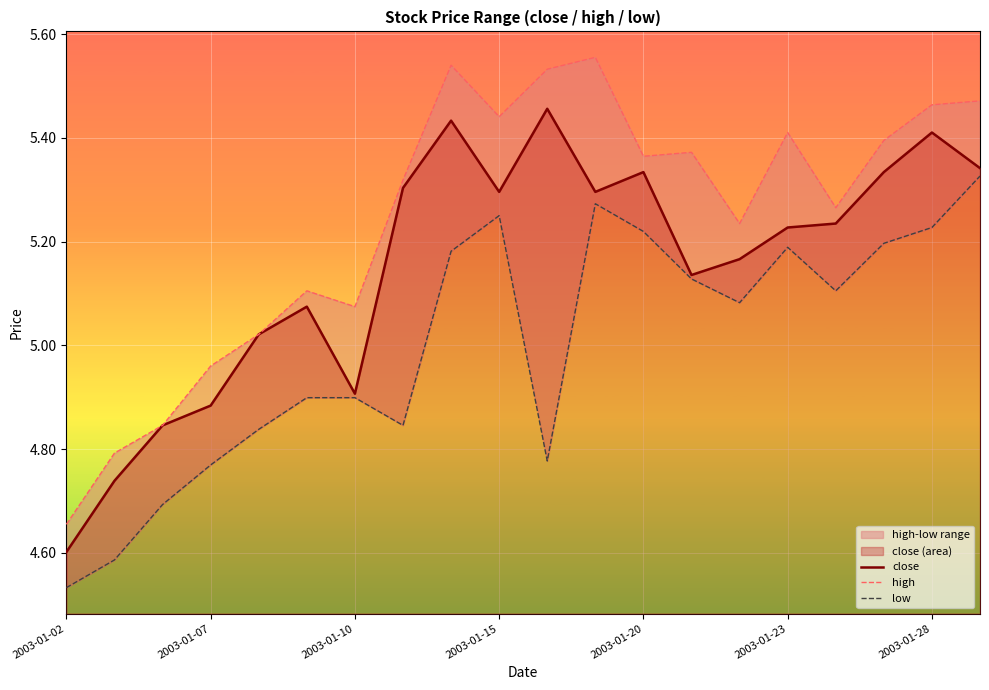

At which category is the sum across all series the highest?

8